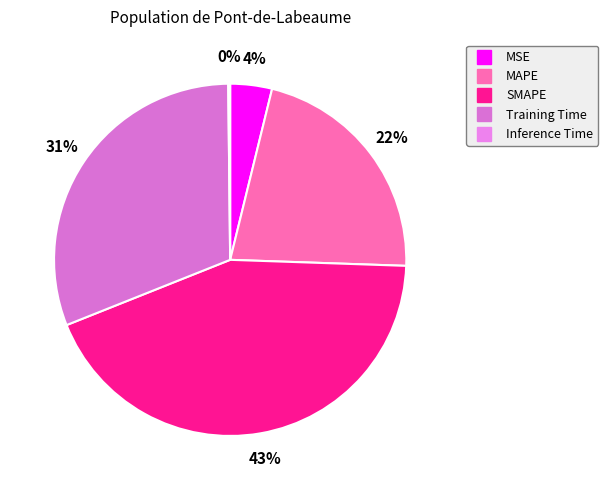

Which has a higher value, Training Time or Inference Time?

Training Time